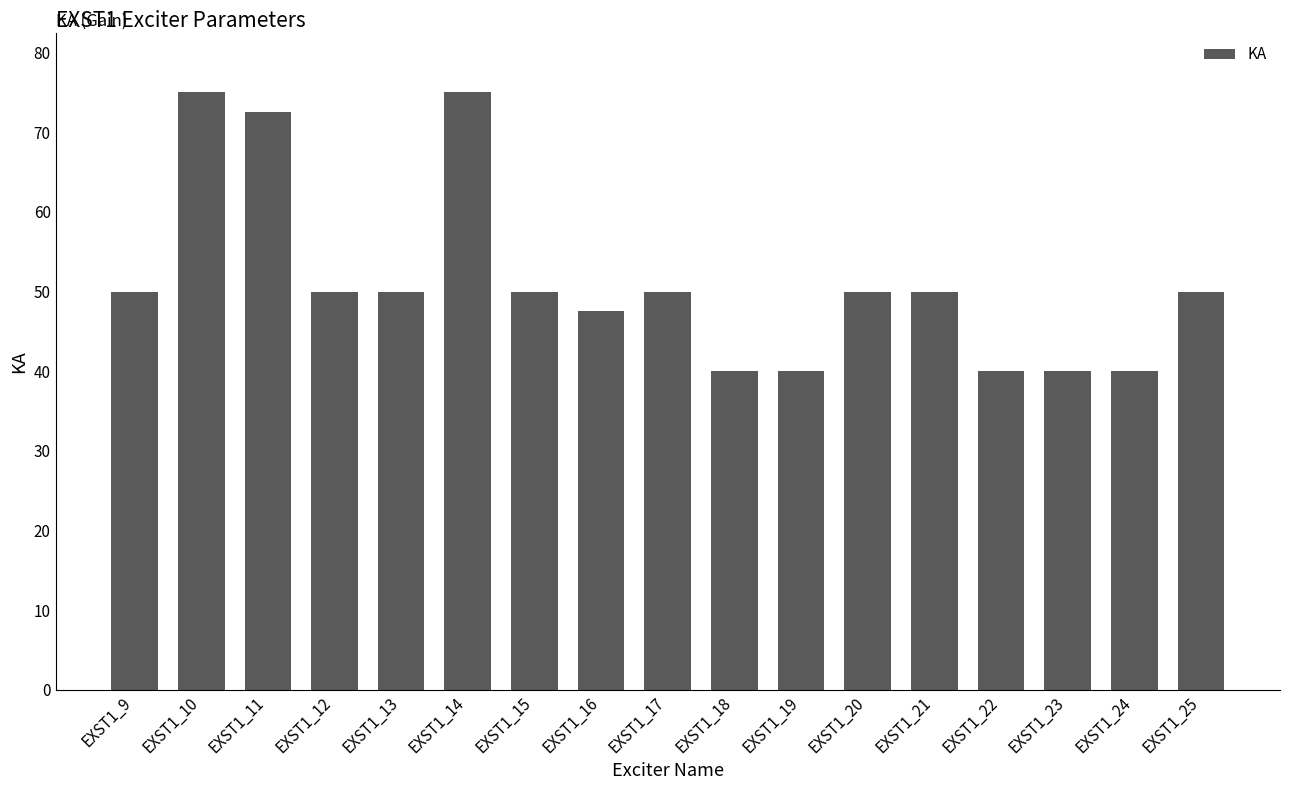

What is the average value?

51.2